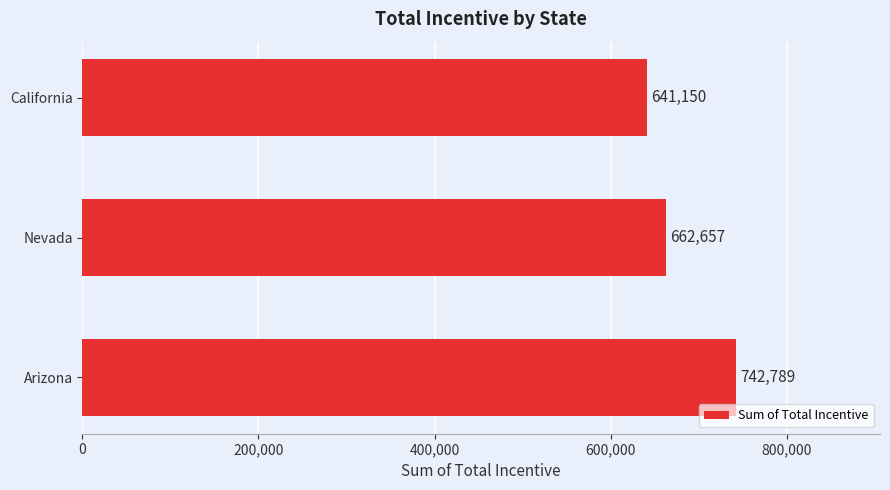

Reading top to bottom, list all the values displayed in this chart.

California=641150	Nevada=662657	Arizona=742789